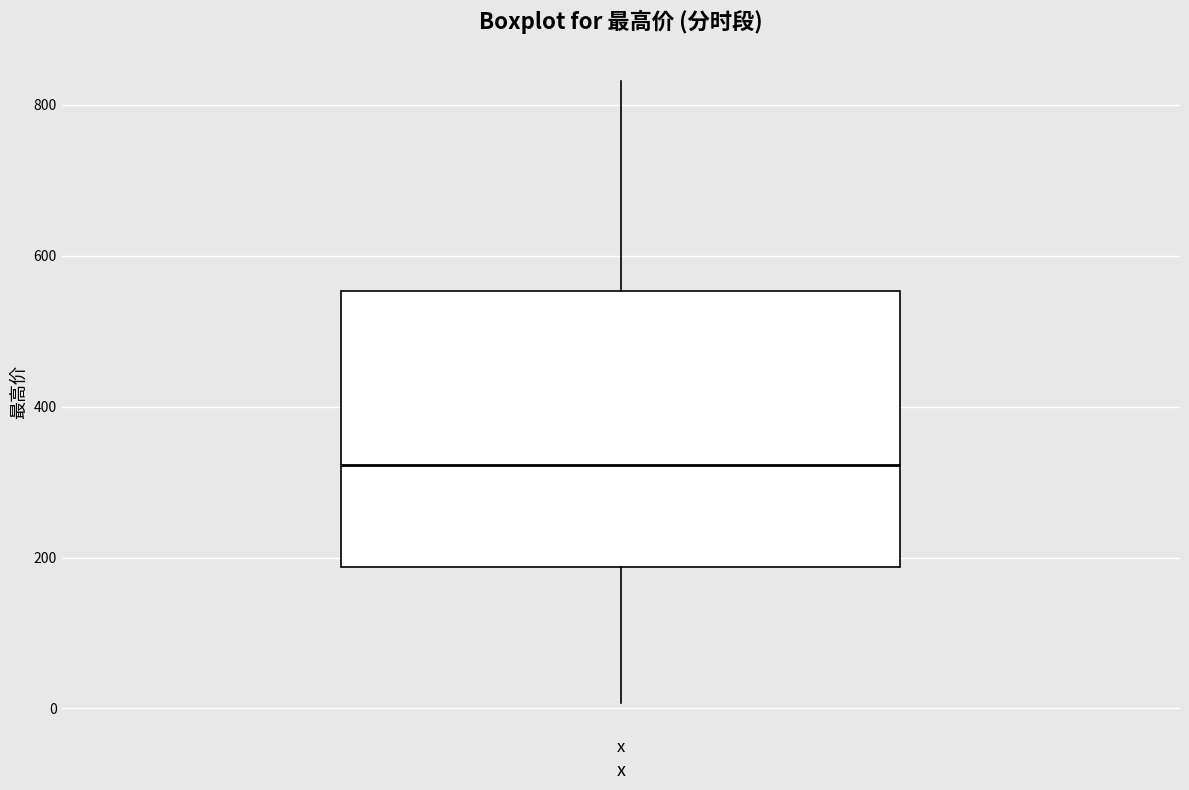

Transcribe this box plot: give where the median line is, the range the box spans, and where the two whiskers end, as read against the y-axis. The values are not printed on the chart, so give them approximately, as read against the axis.

median 320, box 180 to 560, whiskers 0 to 840